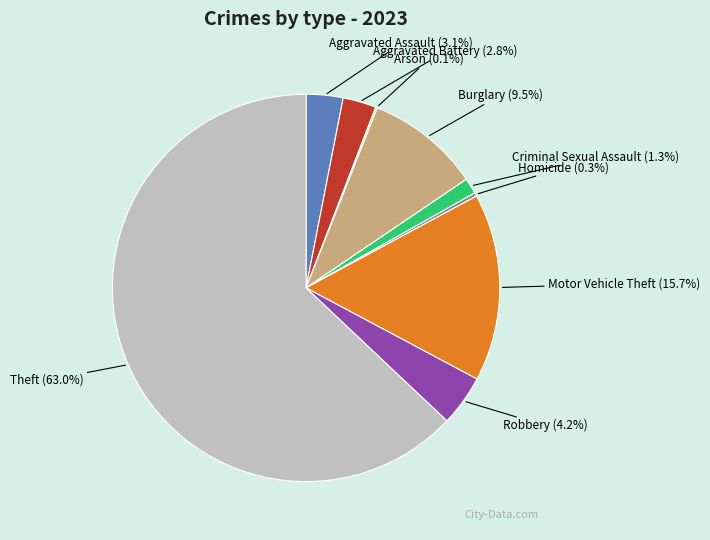

Approximately how many times larger is the value at Robbery compared to Homicide?

14.5